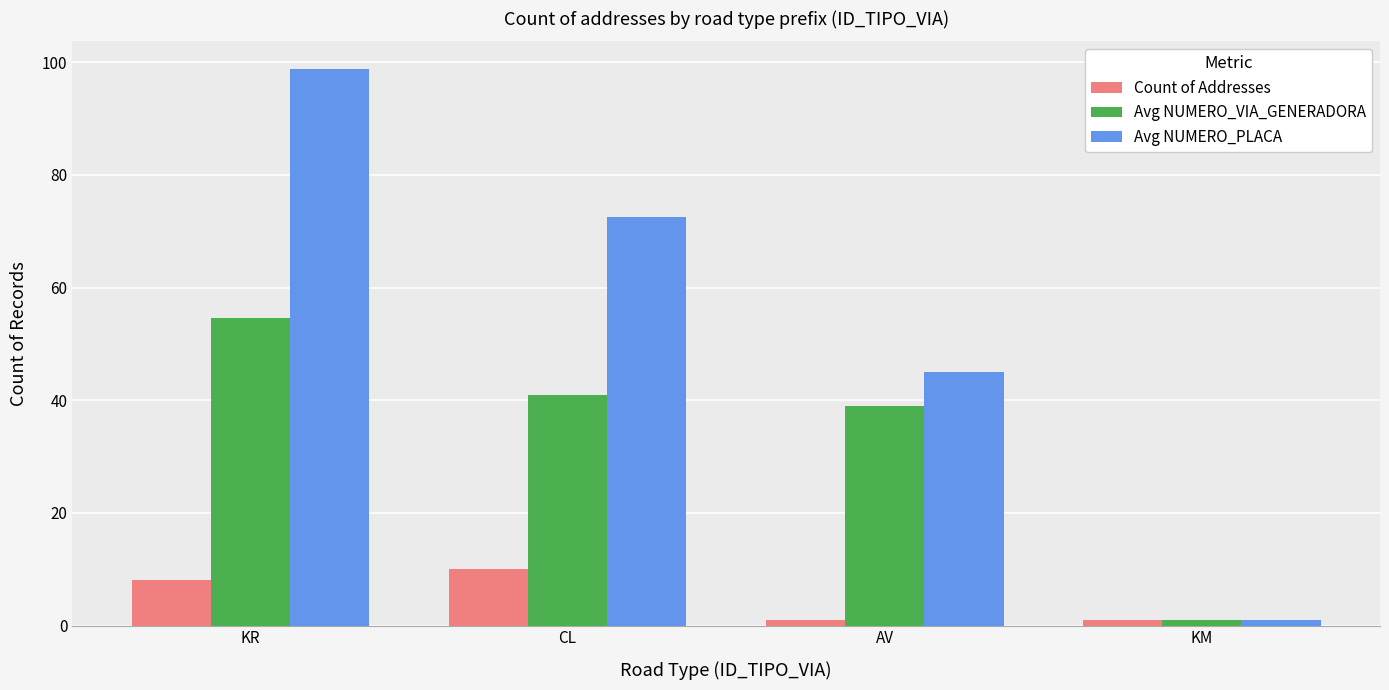

How many data points does each series have?

4